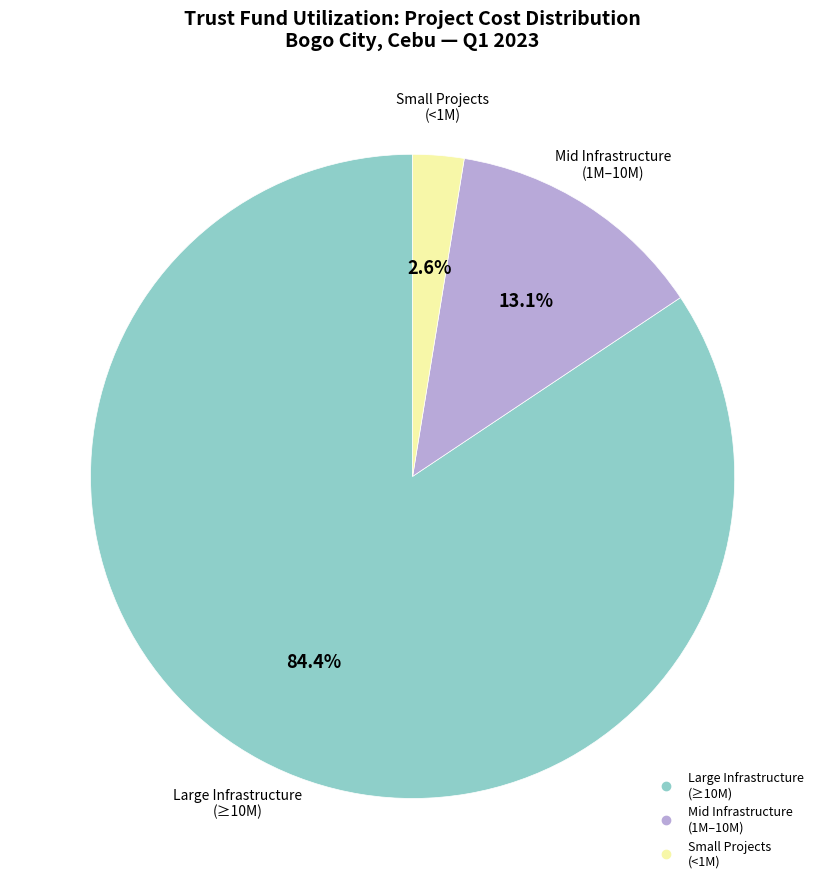

To the nearest percent, what is the average slice percentage?

33%